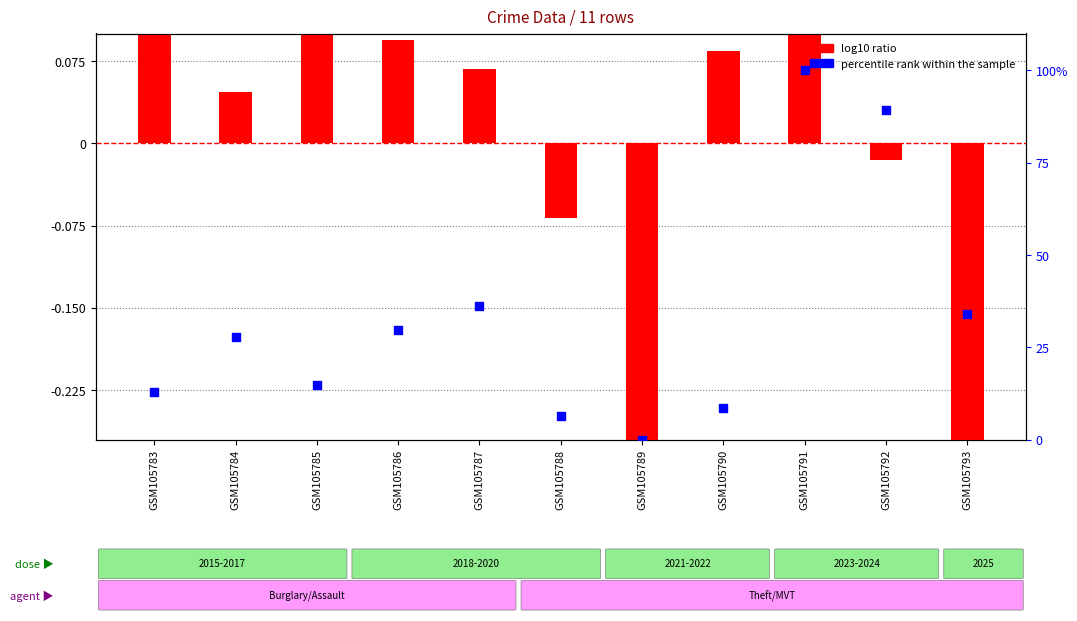

Which series has the largest Y range (max minus min)?

percentile rank within the sample